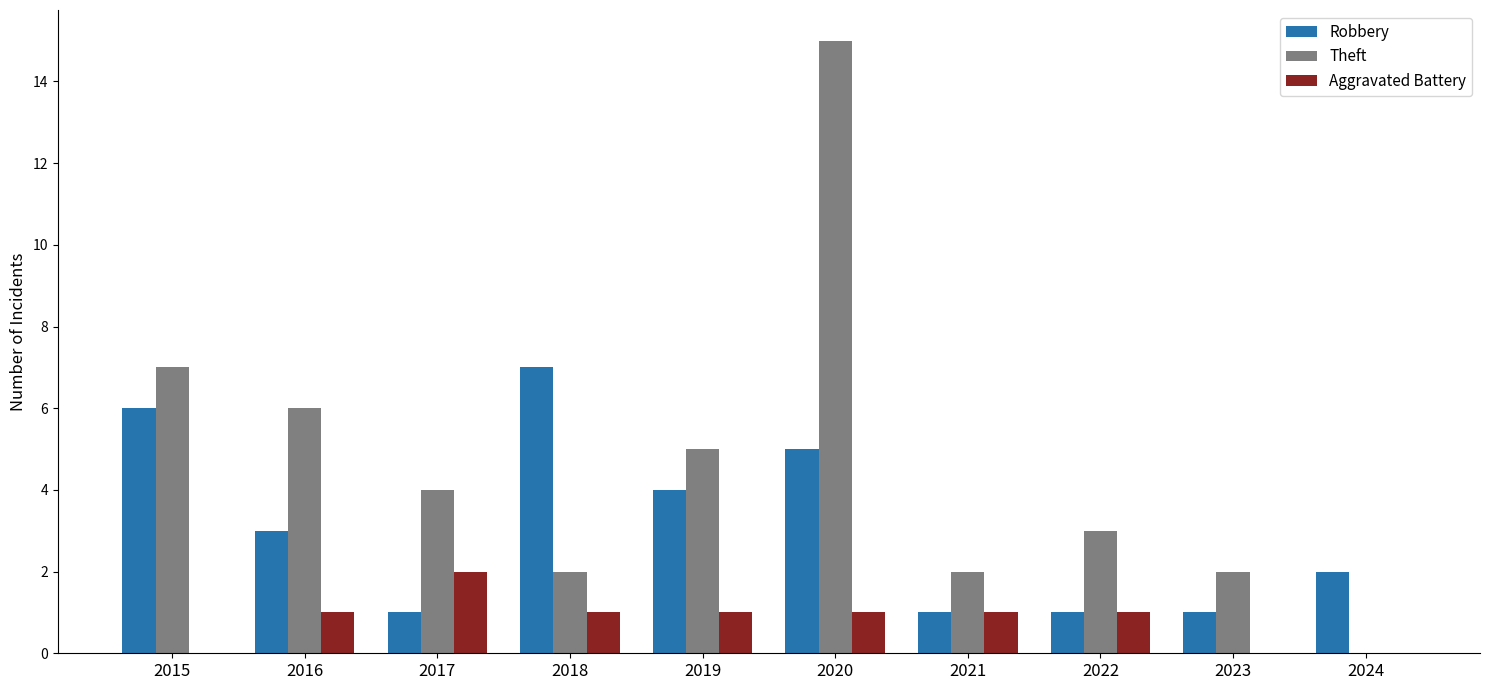

Is the value of Robbery at 2015 greater than the value of Theft at 2024?

Yes